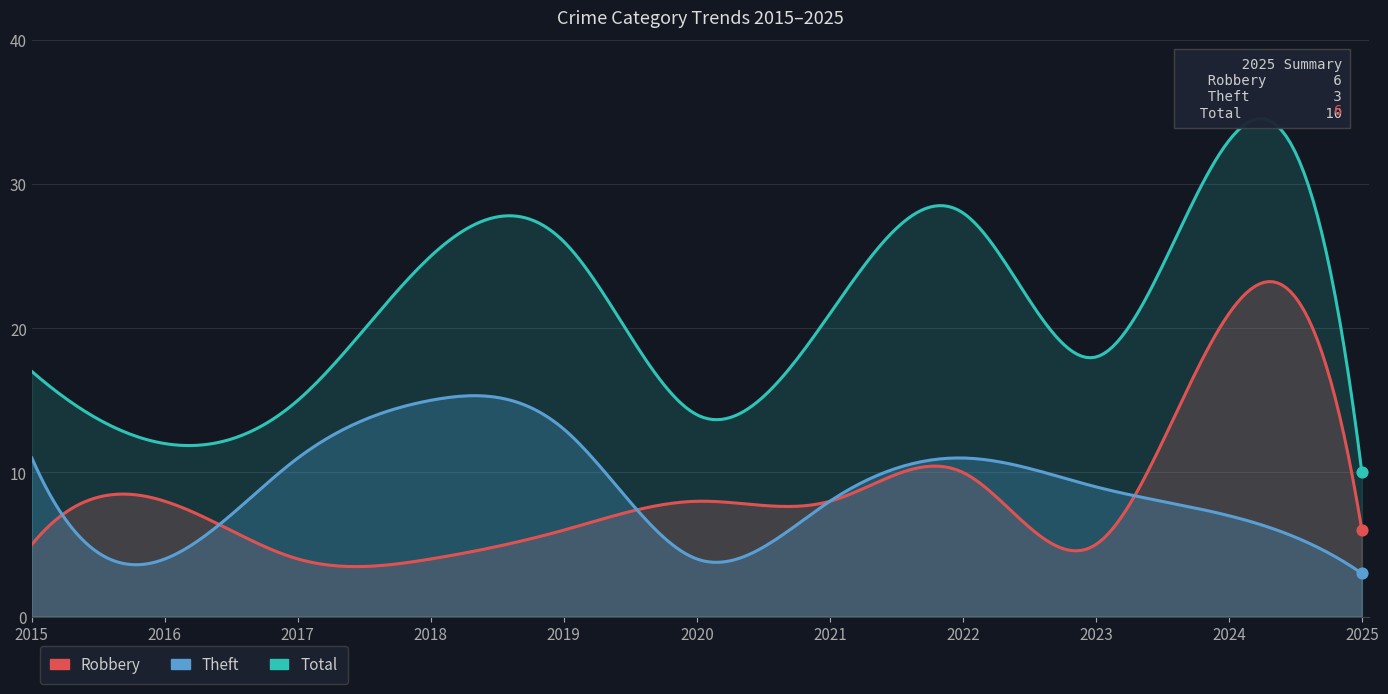

Which series contains the highest Y value?

Total